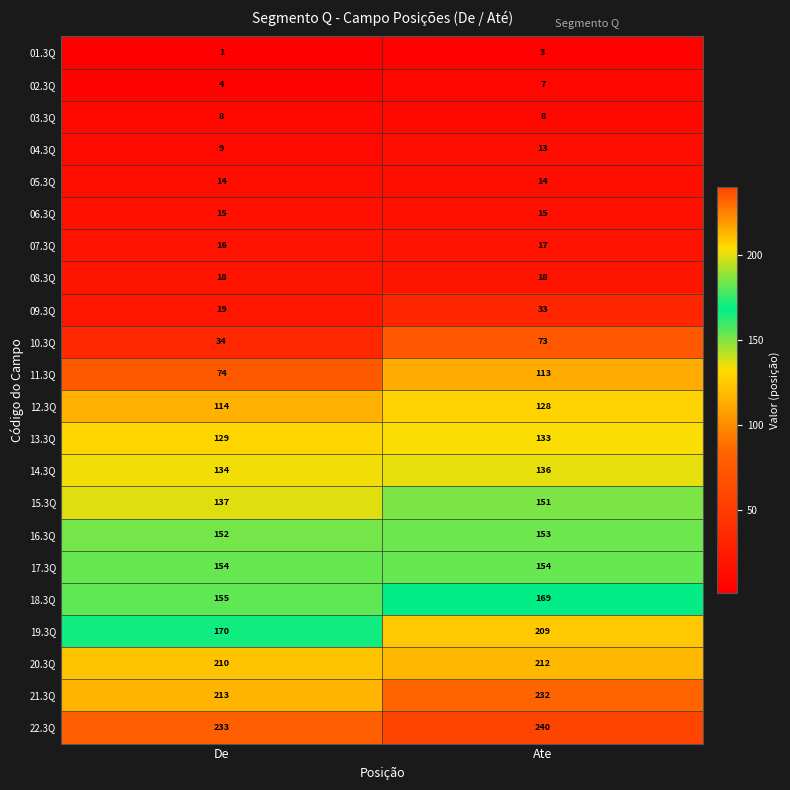

The 19.3Q series shows 209 at Ate. True or false?

True